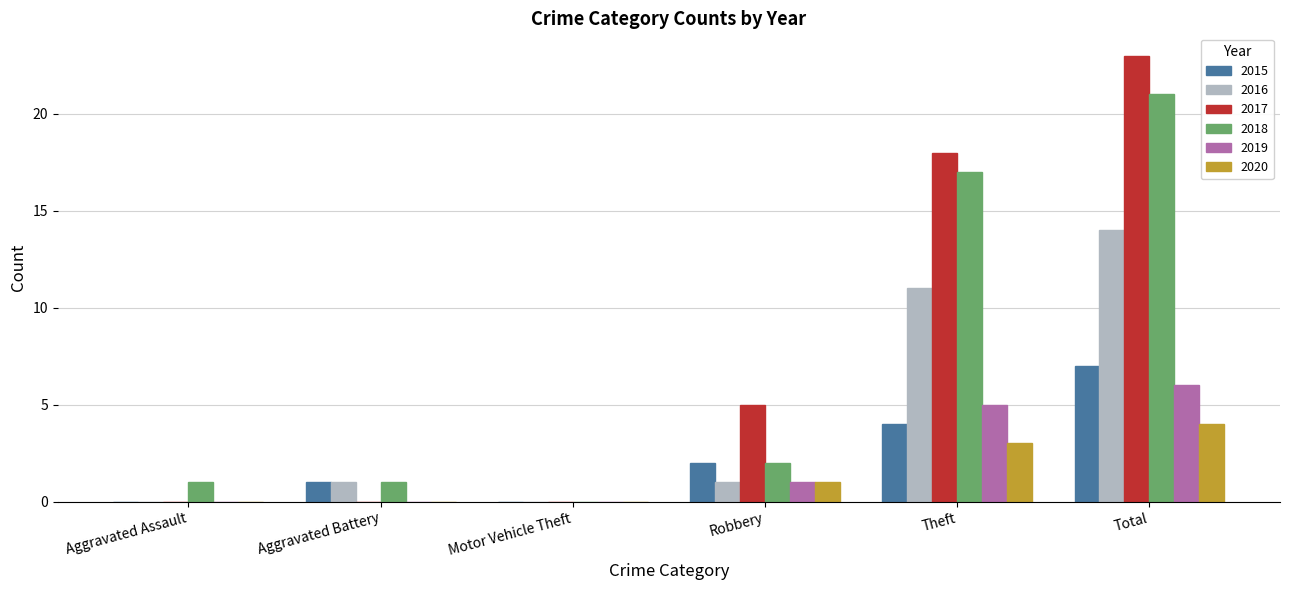

Is the value of 2020 at Aggravated Assault greater than the value of 2016 at Aggravated Battery?

No